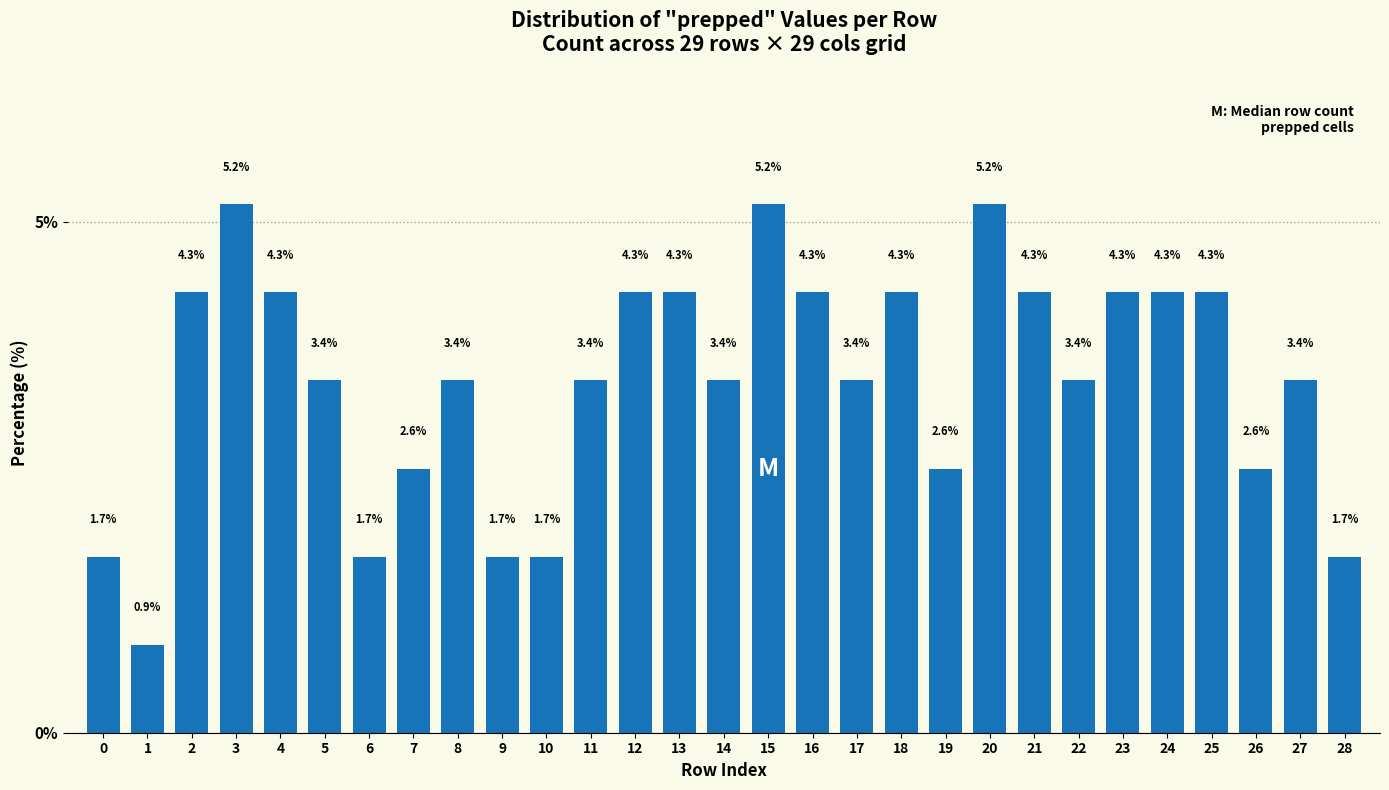

Reading left to right, transcribe all the data shown in this chart.

1.7	0.9	4.3	5.2	4.3	3.4	1.7	2.6	3.4	1.7	1.7	3.4	4.3	4.3	3.4	5.2	4.3	3.4	4.3	2.6	5.2	4.3	3.4	4.3	4.3	4.3	2.6	3.4	1.7